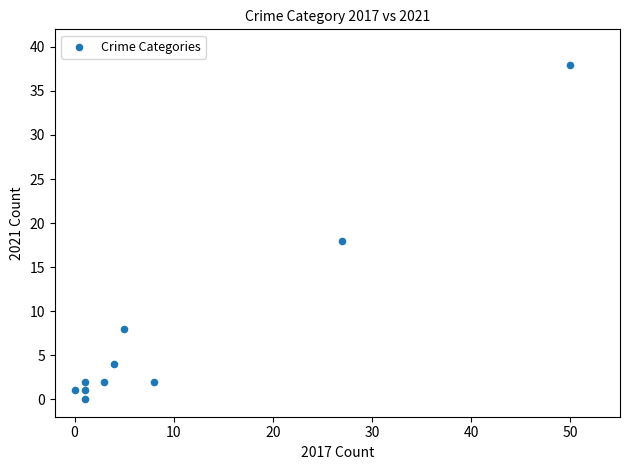

What Y value in the scatter plot is closest to 19?

18